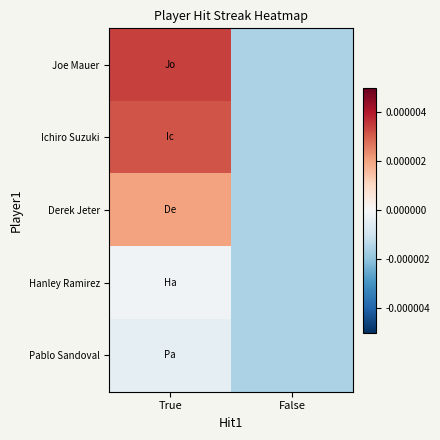

How many categories are shown in the chart?

2